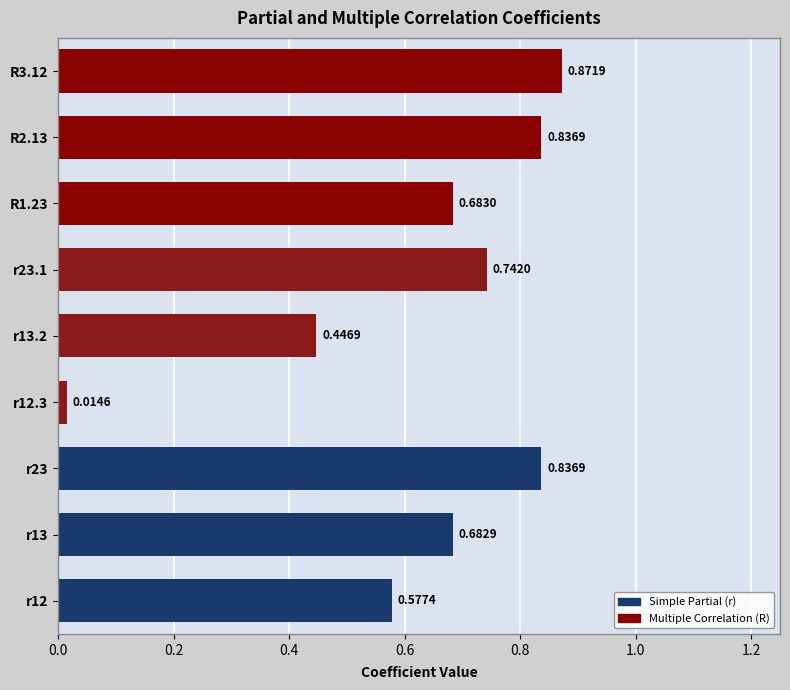

What is the change in value from r23.1 to R2.13?

+0.1